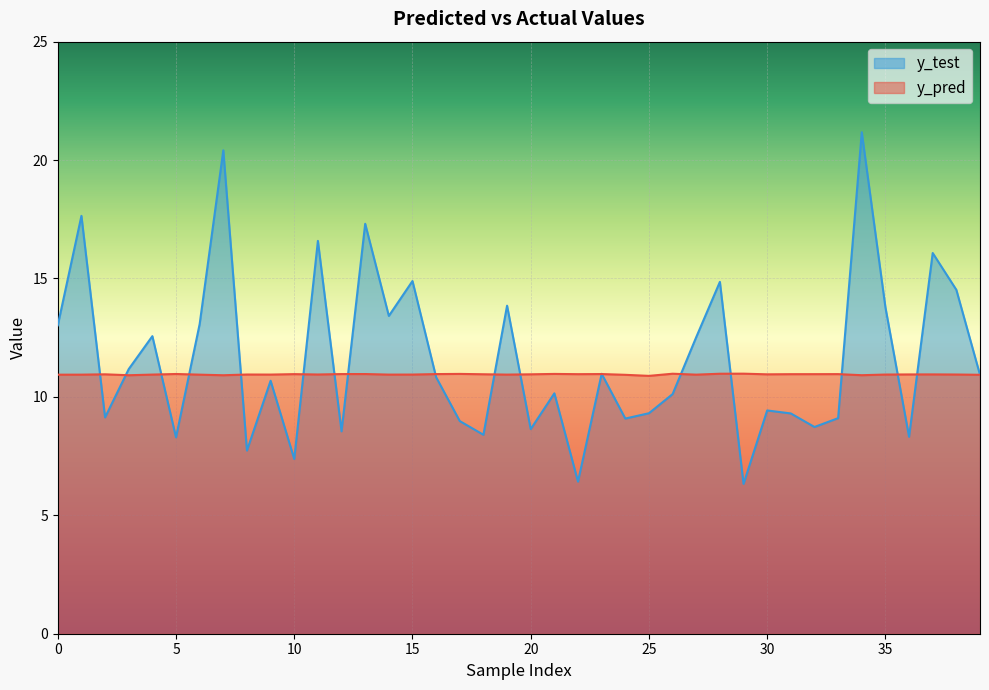

The y_pred series shows 11.0 at 13. True or false?

True